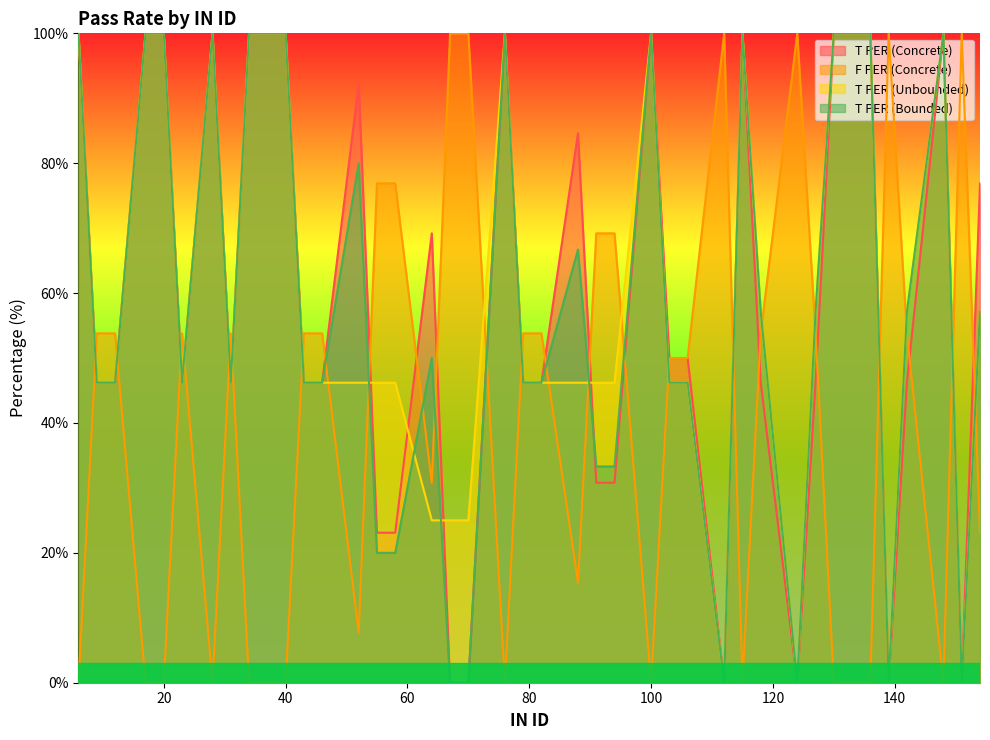

What is the value of the T PER (Bounded) point at the 9th from the left?

100.0